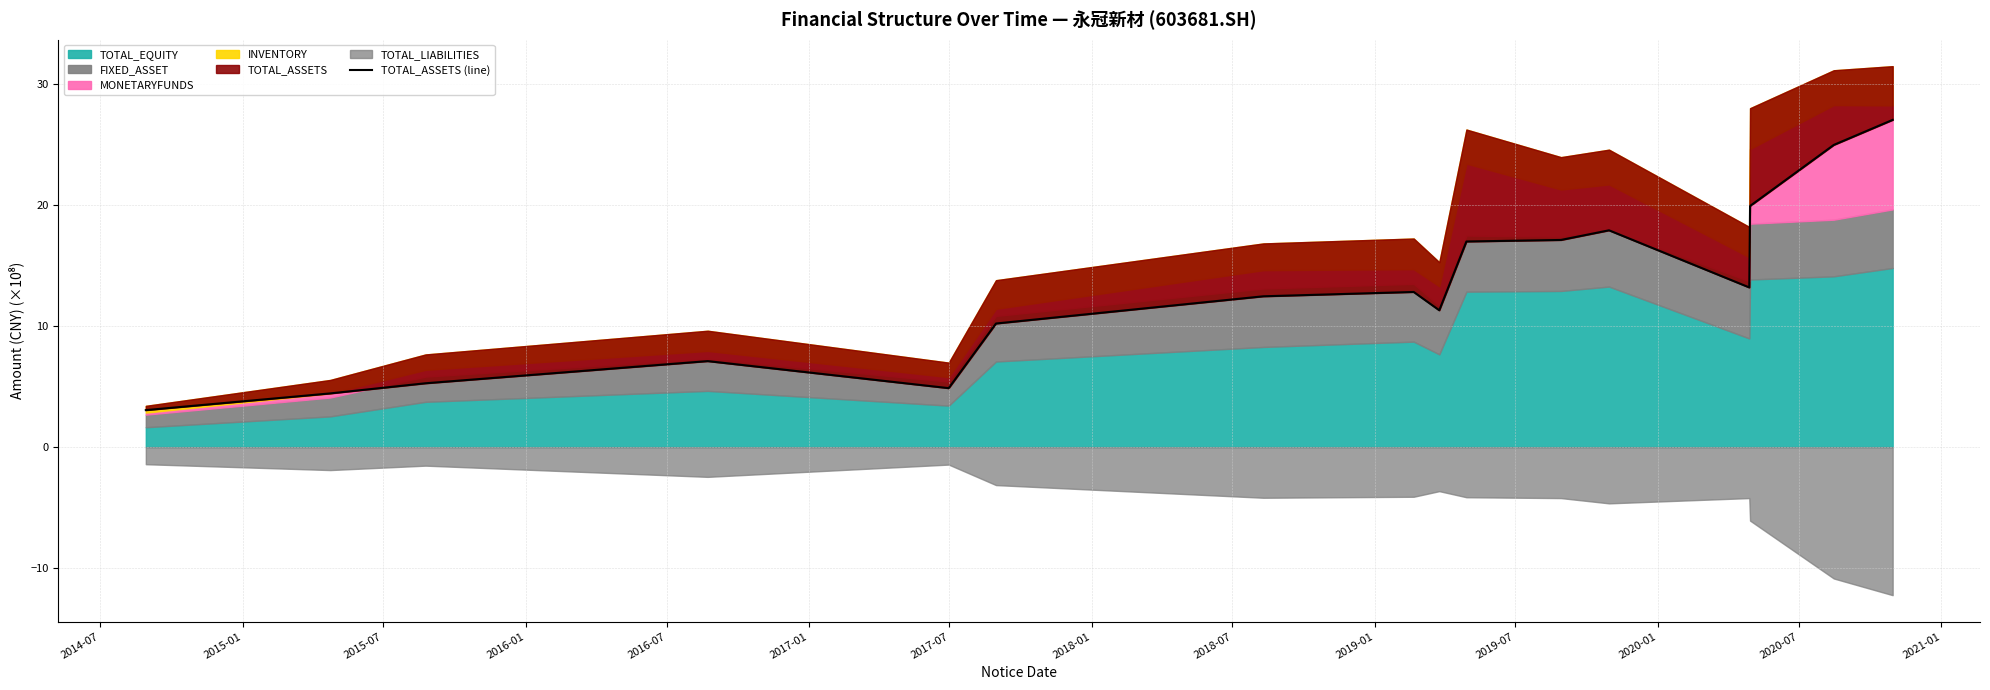

True or false: there are more than 1 points higher than both neighbors.

True